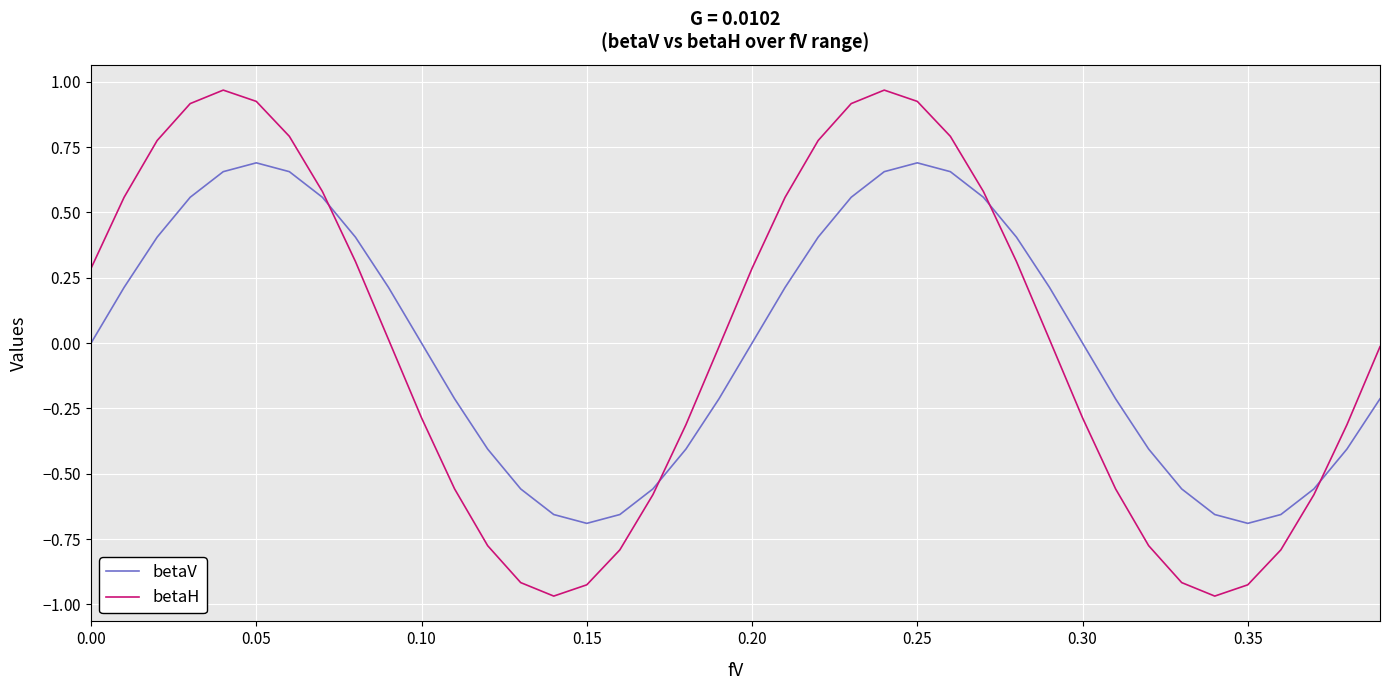

What are all the series names shown in the legend?

betaV, betaH